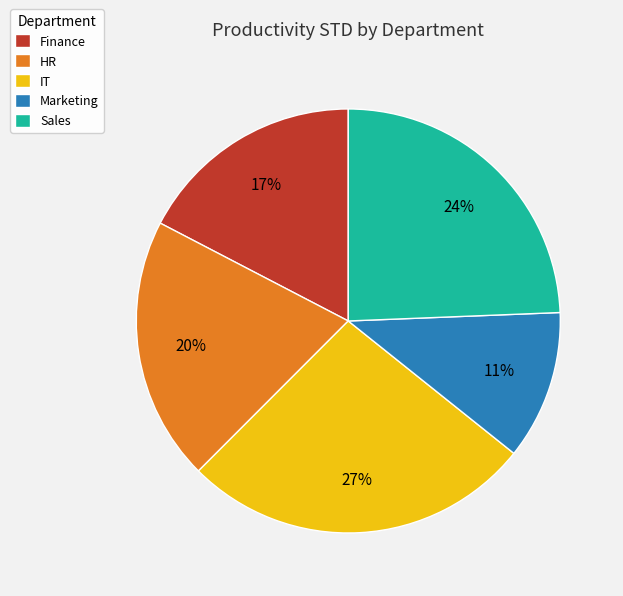

Is it true that Marketing is 11% of the pie?

True